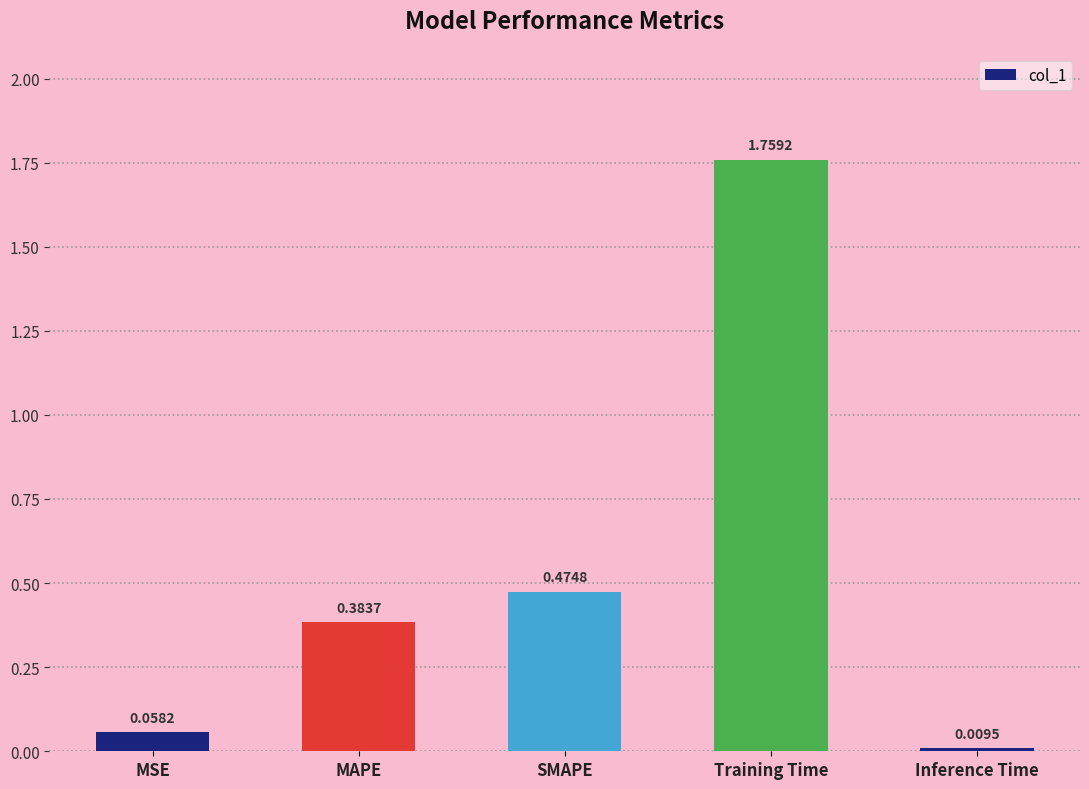

At which category does the chart reach its peak across all series?

Training Time